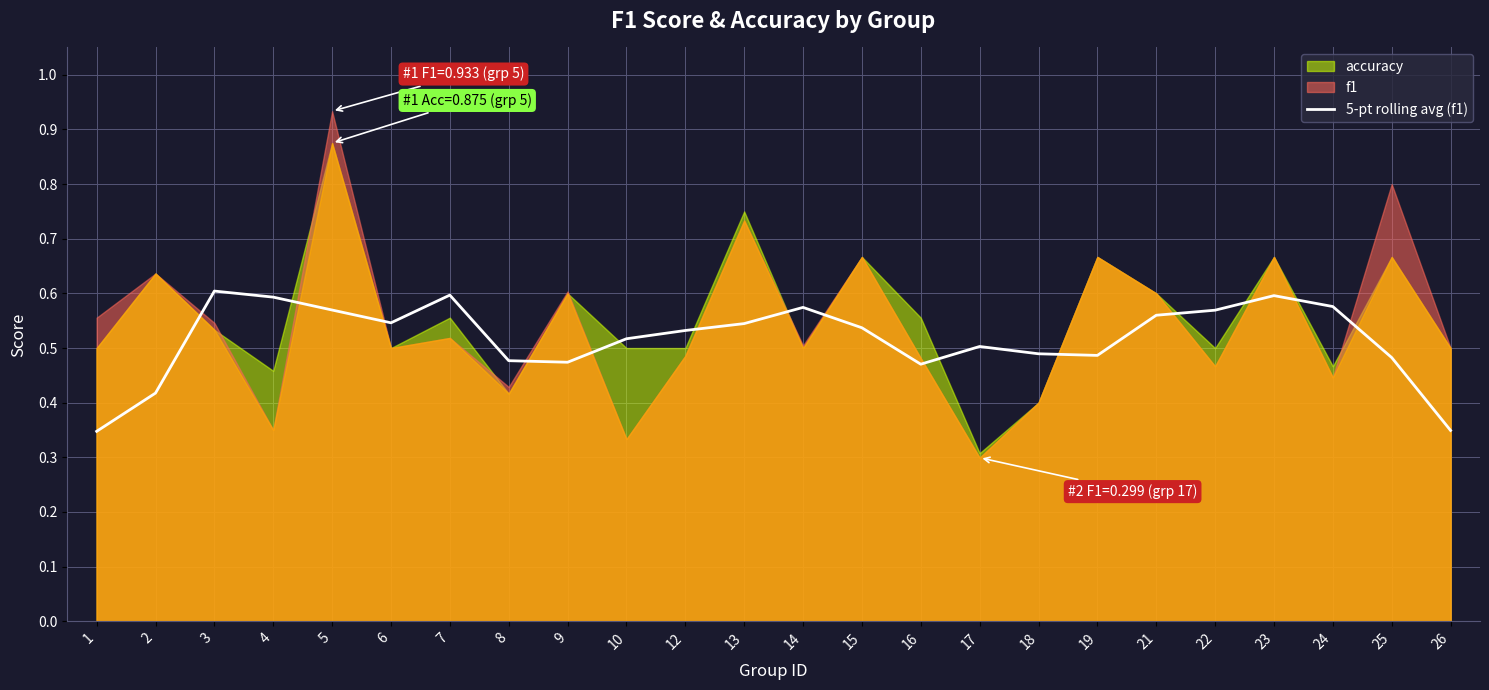

The chart shows a value of 0.3 at 22. True or false?

False